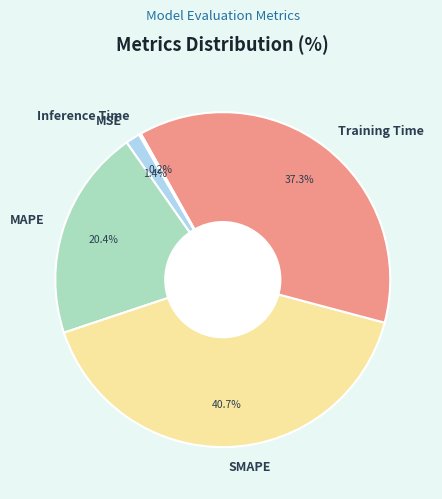

To the nearest percent, what portion does MSE represent?

1%